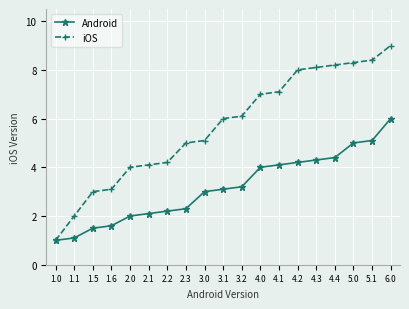

Which series has the largest range (max minus min)?

iOS